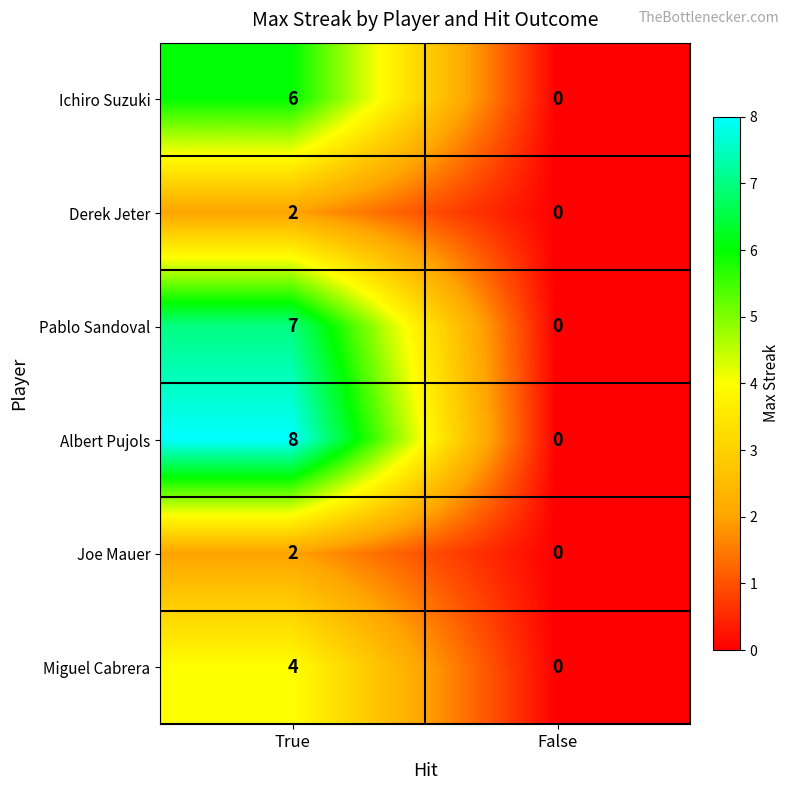

Rank the categories by Pablo Sandoval value from lowest to highest.

False, True